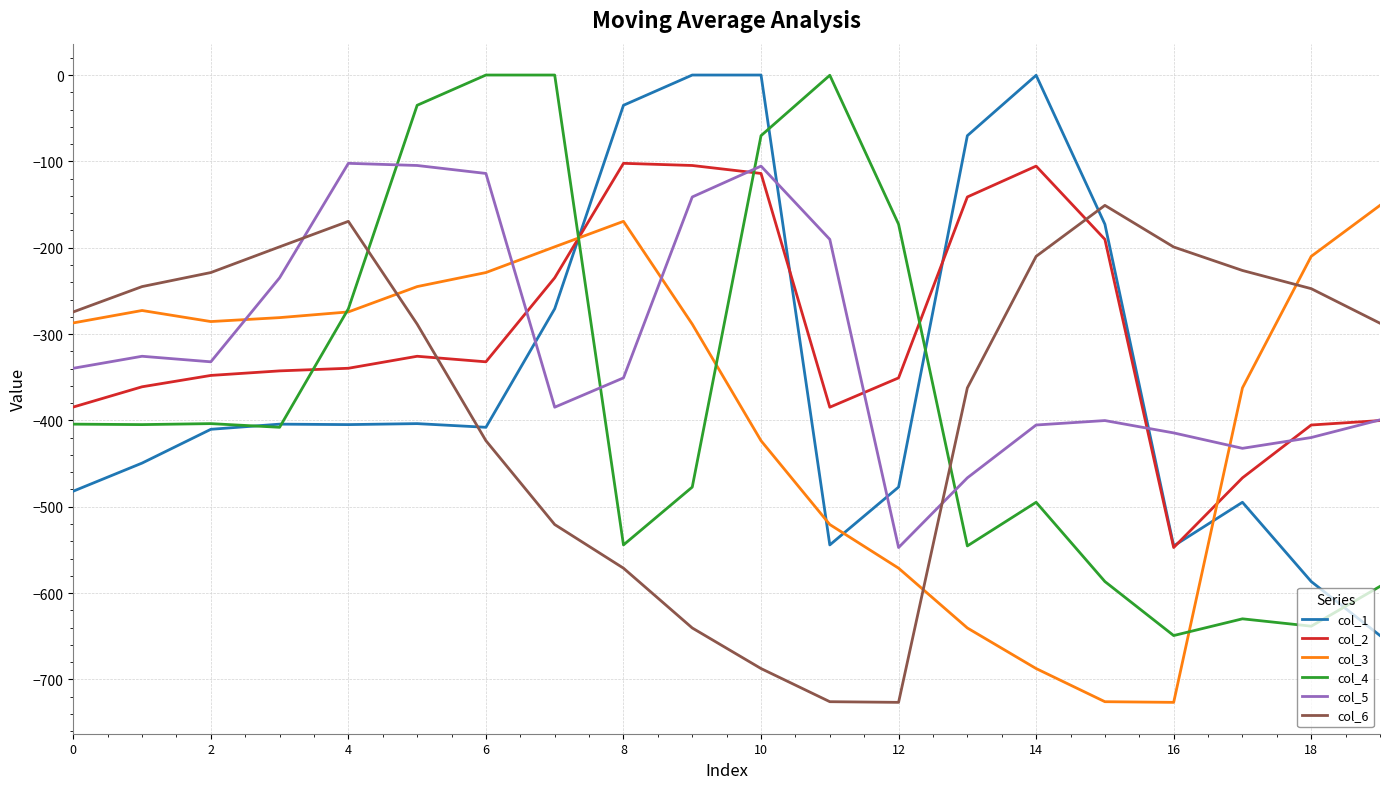

Which series has the largest total across all categories?

col_2